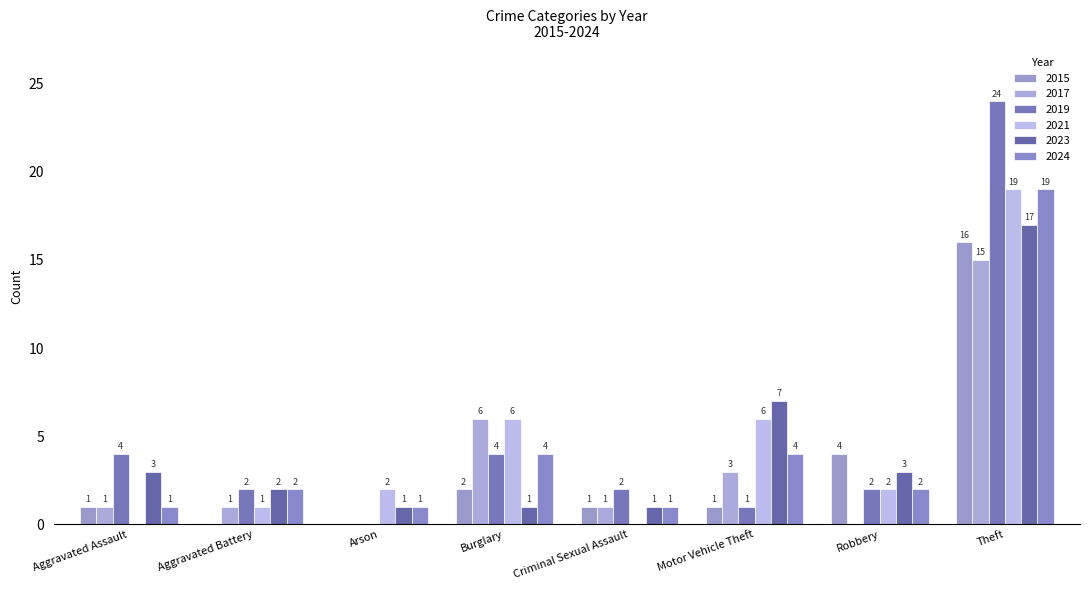

At which label is 2015 closest to 8?

Robbery